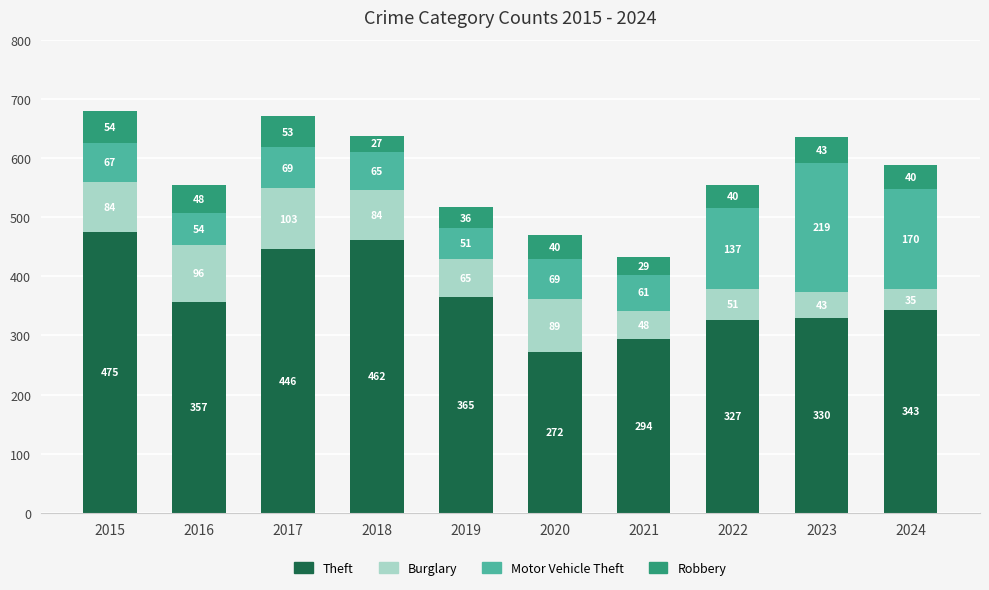

The Theft series shows 343 at 2024. True or false?

True